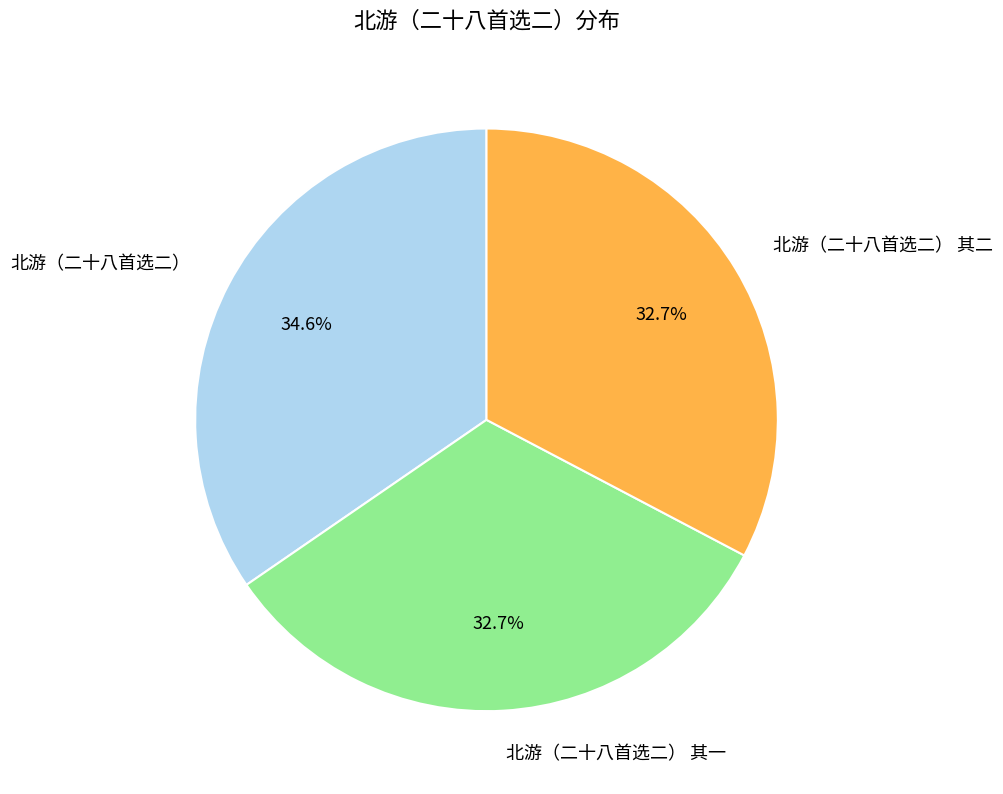

Approximately how many times larger is the value at 北游（二十八首选二） 其二 compared to 北游（二十八首选二） 其一?

1.0